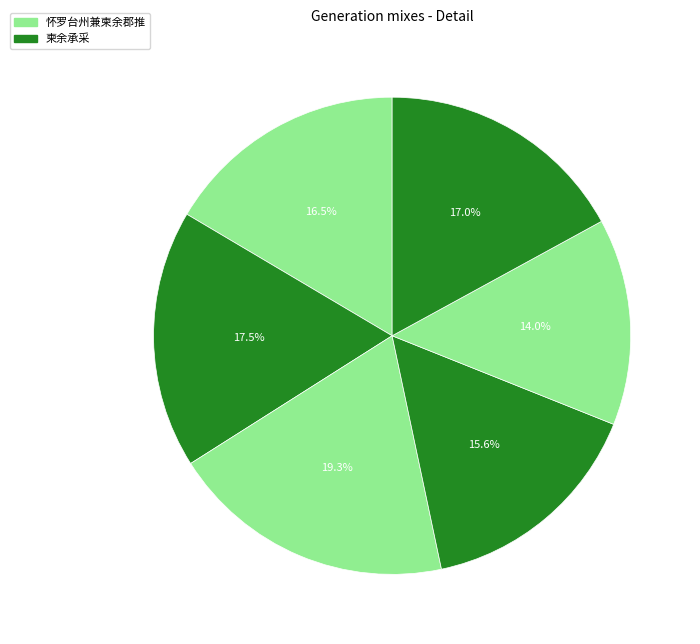

How many slices are in this pie chart?

6